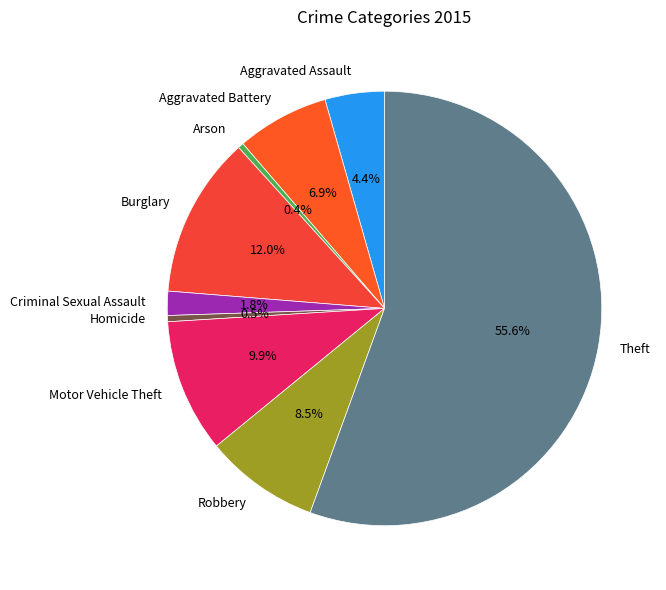

How many segments does this pie chart have?

9